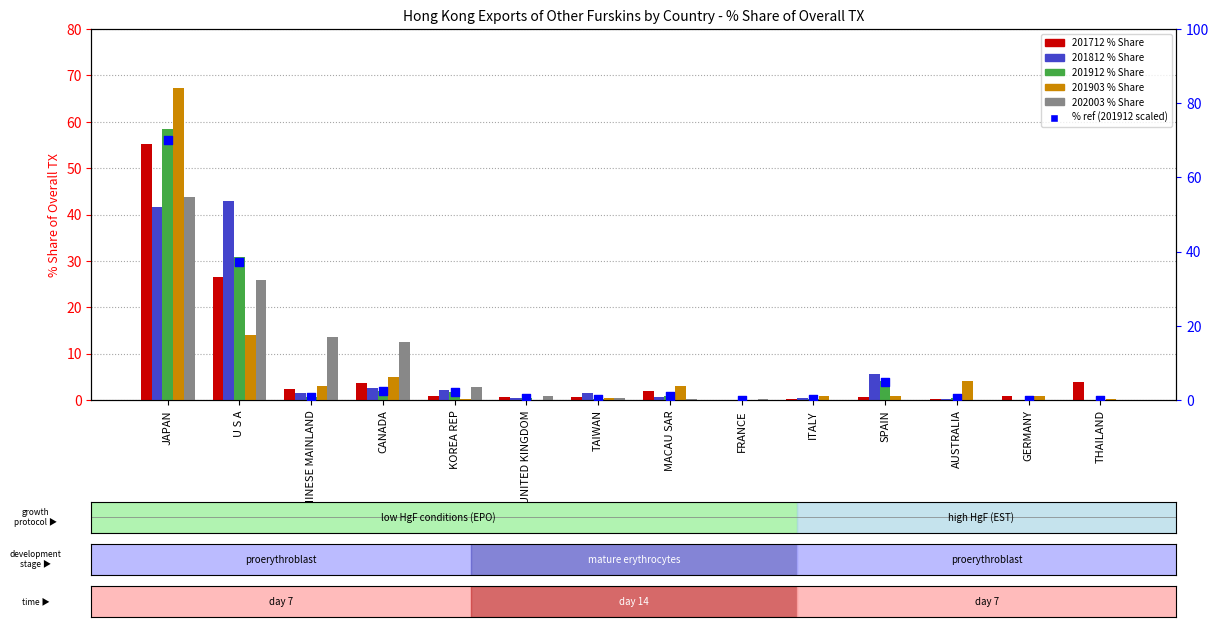

Which series has the largest total across all categories?

% ref (201912 scaled)